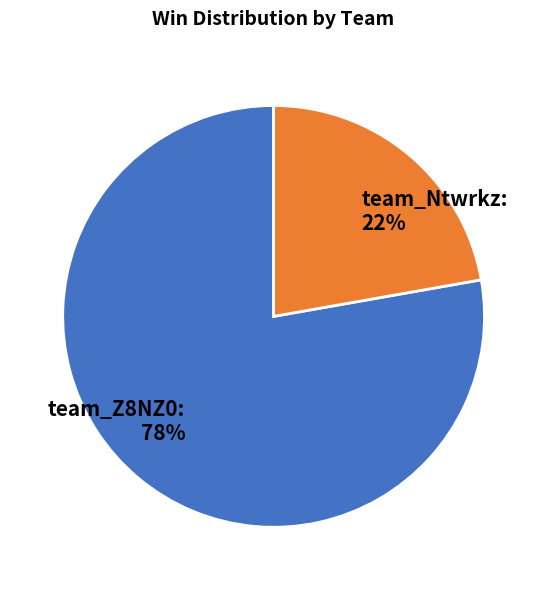

To the nearest percent, what is the difference between the largest and smallest slice percentages?

56%